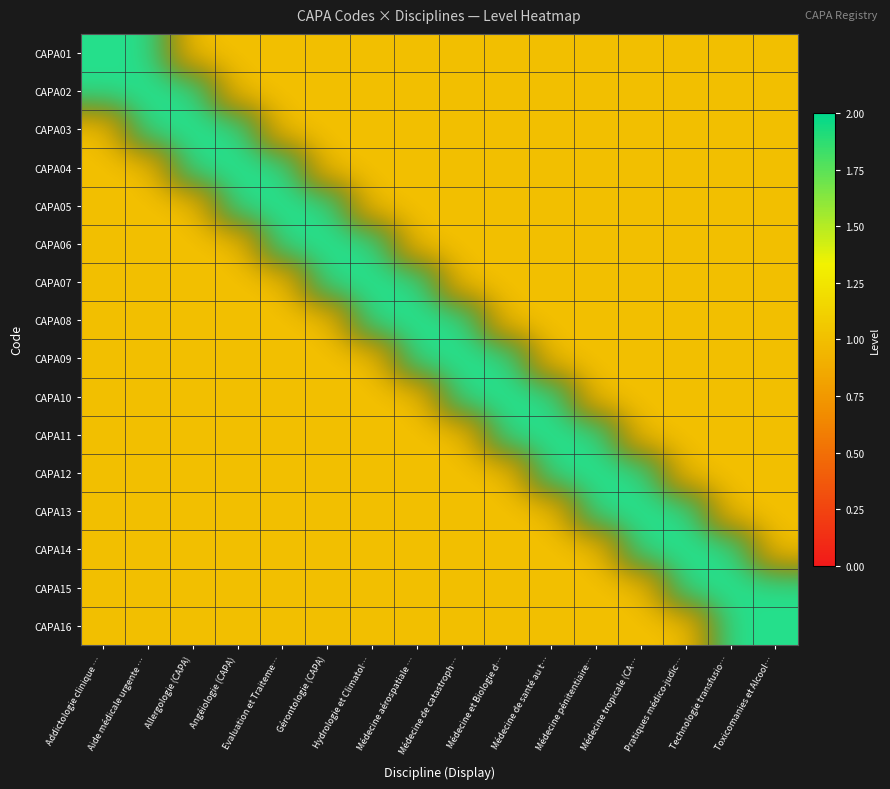

Rank the categories by CAPA11 value from lowest to highest.

Addictologie clinique …, Aide médicale urgente …, Allergologie (CAPA), Angéiologie (CAPA), Evaluation et Traiteme…, Gérontologie (CAPA), Hydrologie et Climatol…, Médecine aérospatiale …, Médecine de catastroph…, Médecine tropicale (CA…, Pratiques médico-judic…, Technologie transfusio…, Toxicomanies et Alcool…, Médecine et Biologie d…, Médecine de santé au t…, Médecine pénitentiaire…